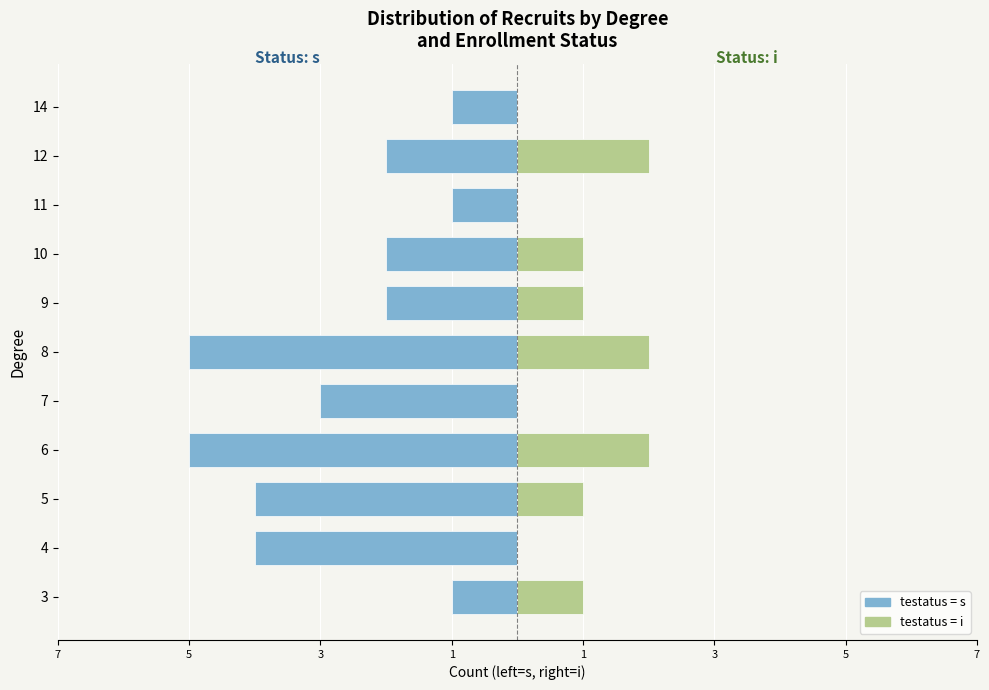

Is it true that testatus=s equals -1 at 5?

False